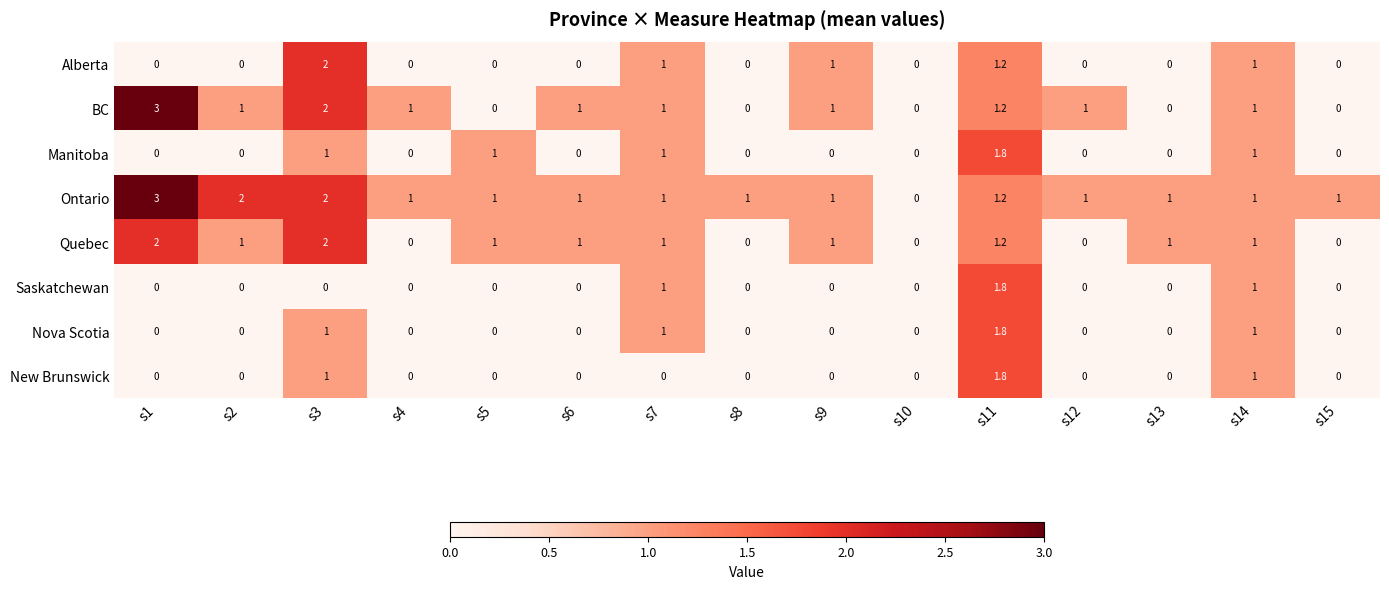

At which category is the sum across all series the highest?

s11